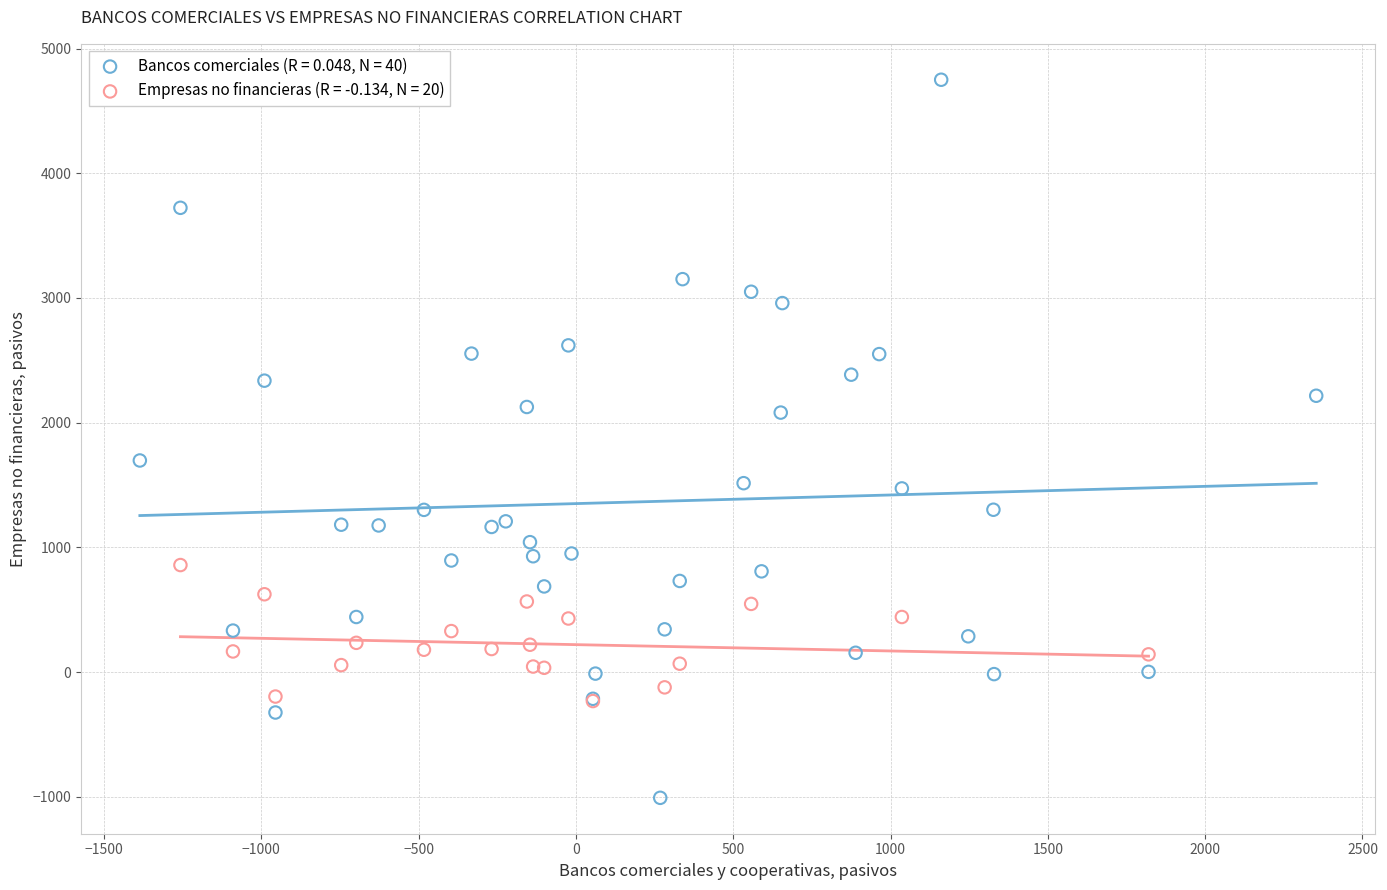

Which series reaches the minimum Y coordinate?

Bancos comerciales (R = 0.048, N = 40)